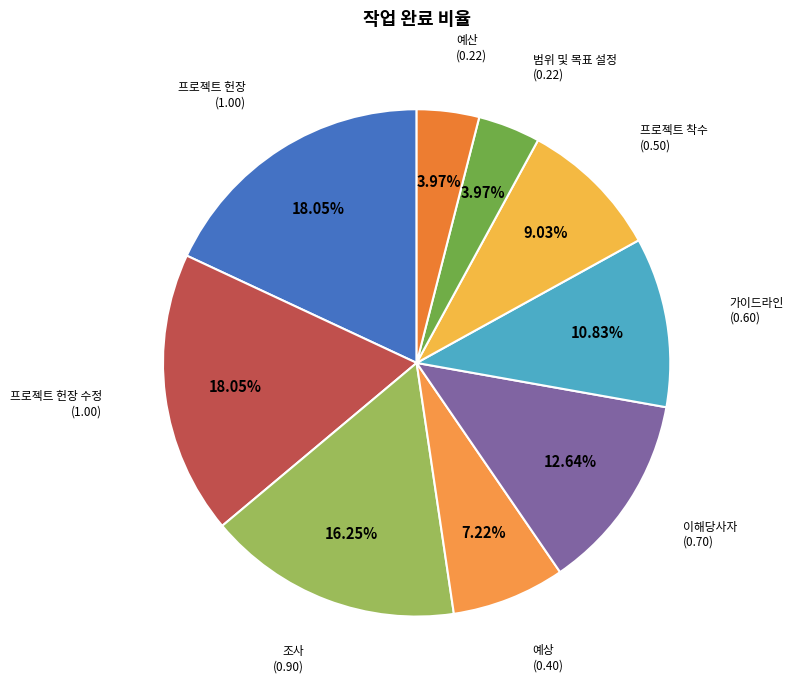

How many slices are in this pie chart?

9